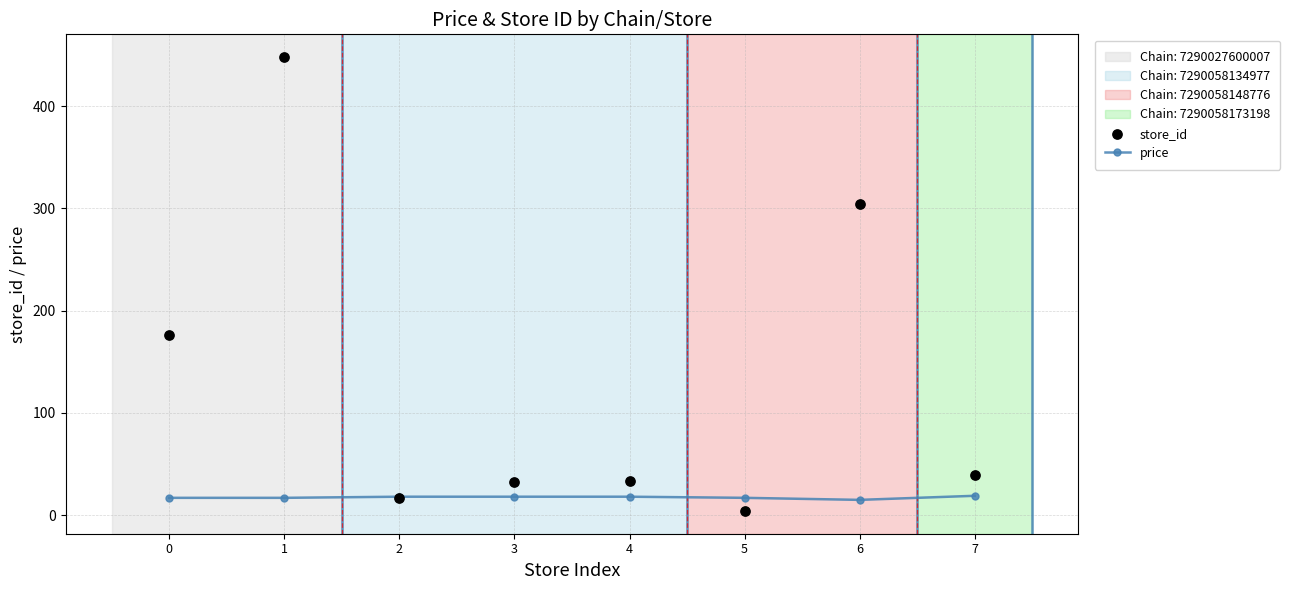

Which series has the largest total across all categories?

store_id